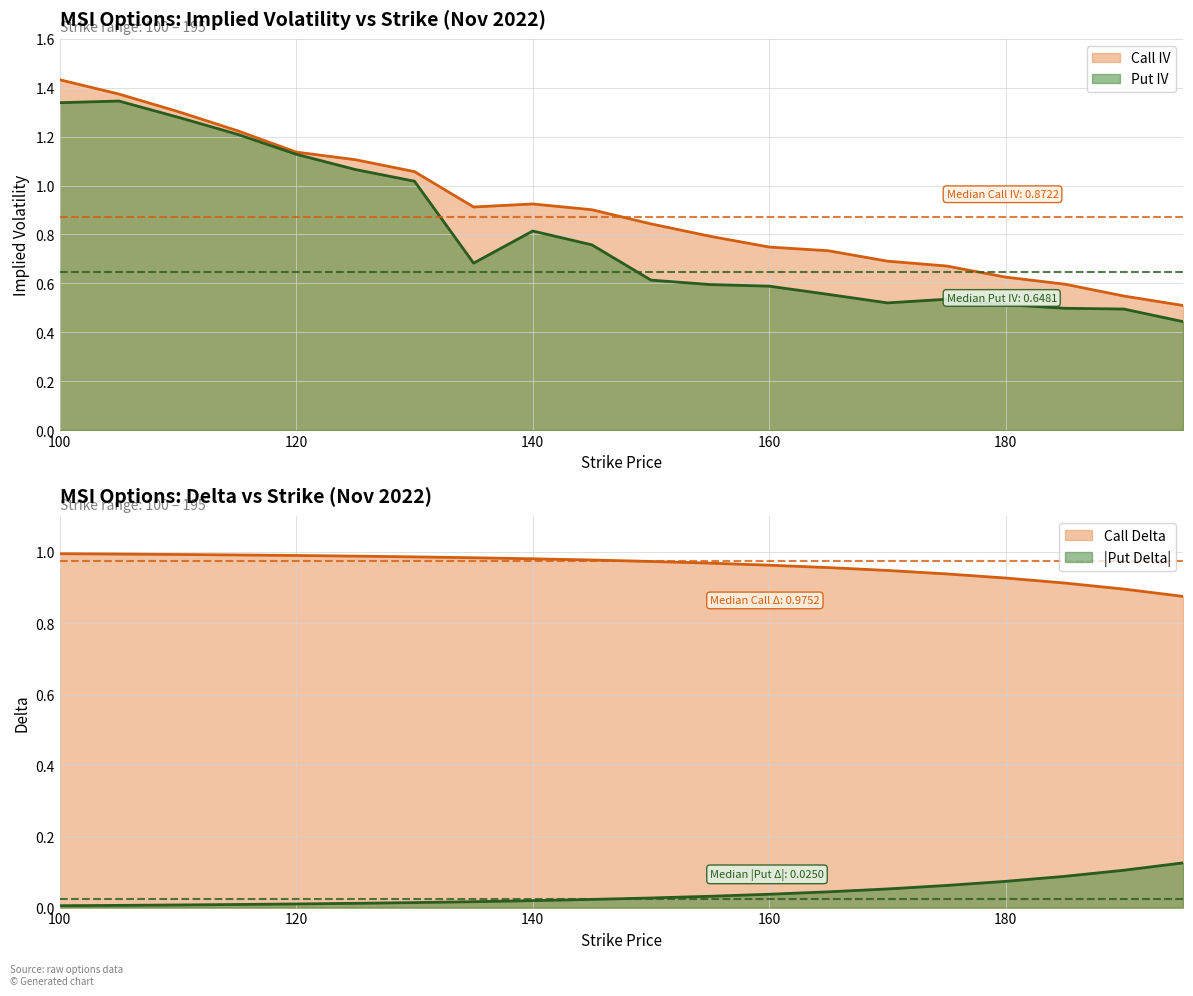

In Put IV, how many points are lower than both neighbors (excluding endpoints)?

2